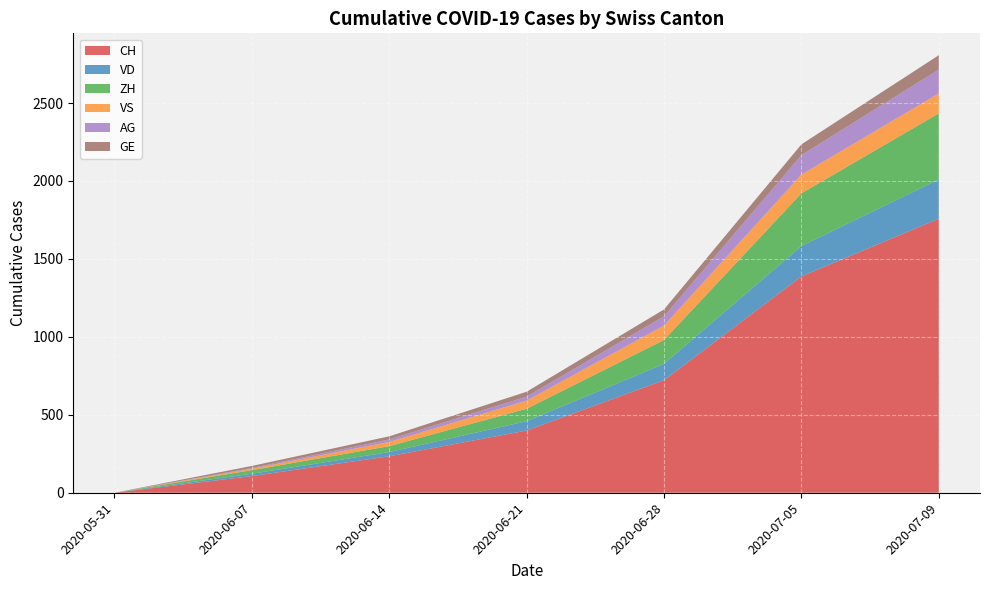

Reading left to right, transcribe all the data shown in this chart.

CH: 0	107	234	399	722	1388	1758
VD: 0	15	27	60	105	195	252
ZH: 0	23	38	80	153	338	424
VS: 0	9	27	52	93	120	128
AG: 0	5	16	26	59	125	153
GE: 0	13	20	31	44	69	92